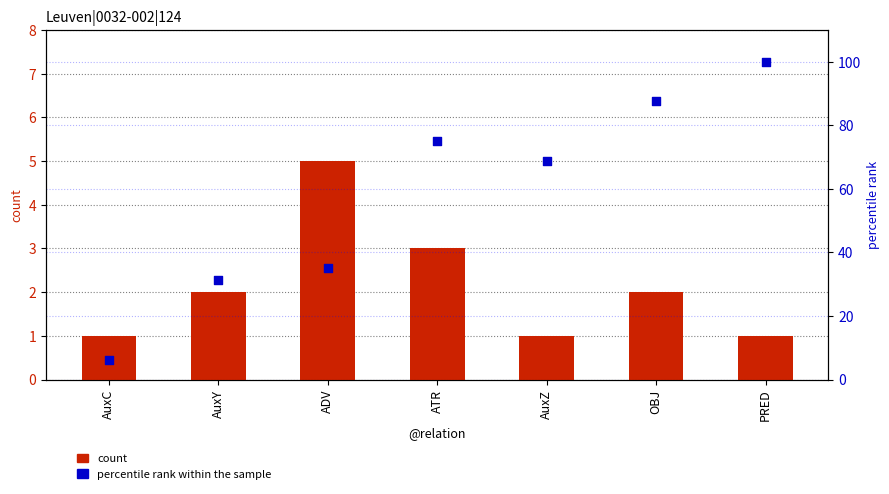

At which category is the sum across all series the highest?

PRED